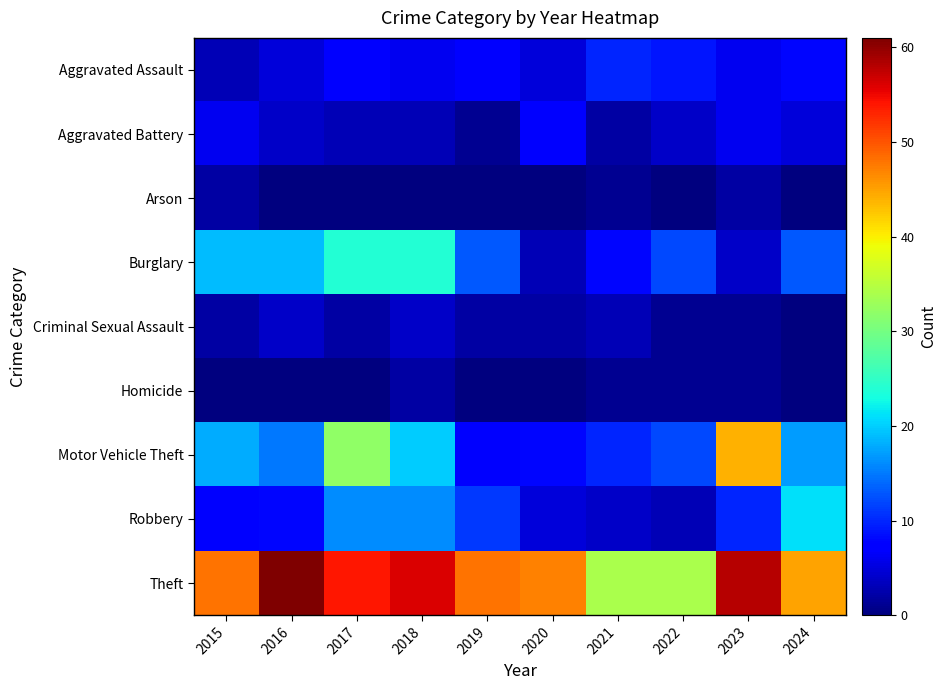

List the series in order of their peak value, highest first.

Theft, Motor Vehicle Theft, Burglary, Robbery, Aggravated Assault, Aggravated Battery, Criminal Sexual Assault, Arson, Homicide